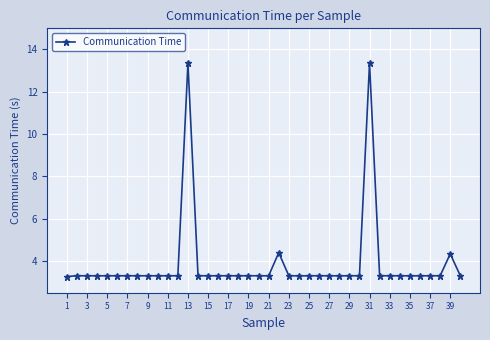

True or false: the data has more than 0 interior local peaks.

True